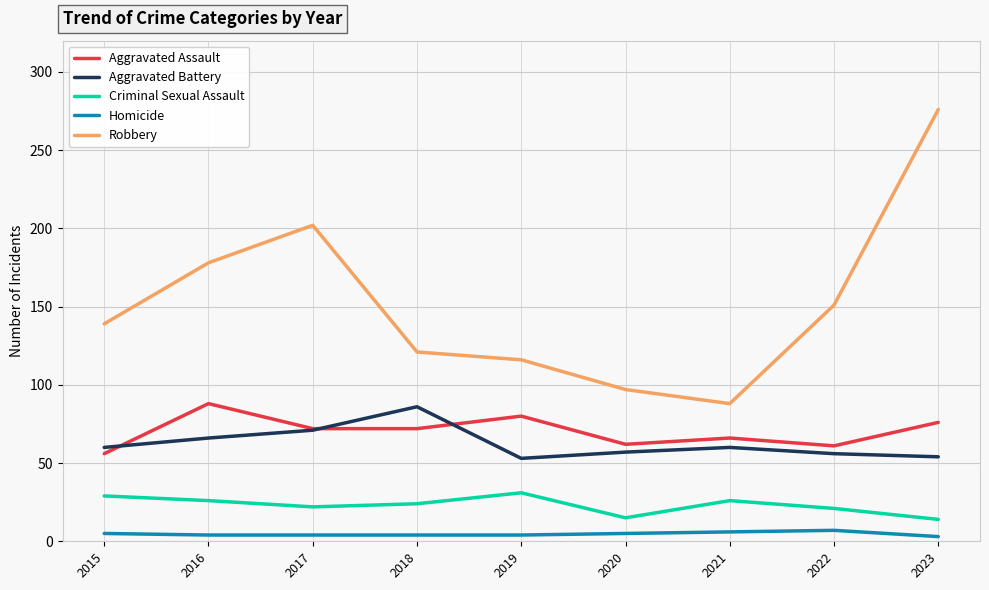

True or false: Criminal Sexual Assault and Aggravated Assault intersect in this chart.

False